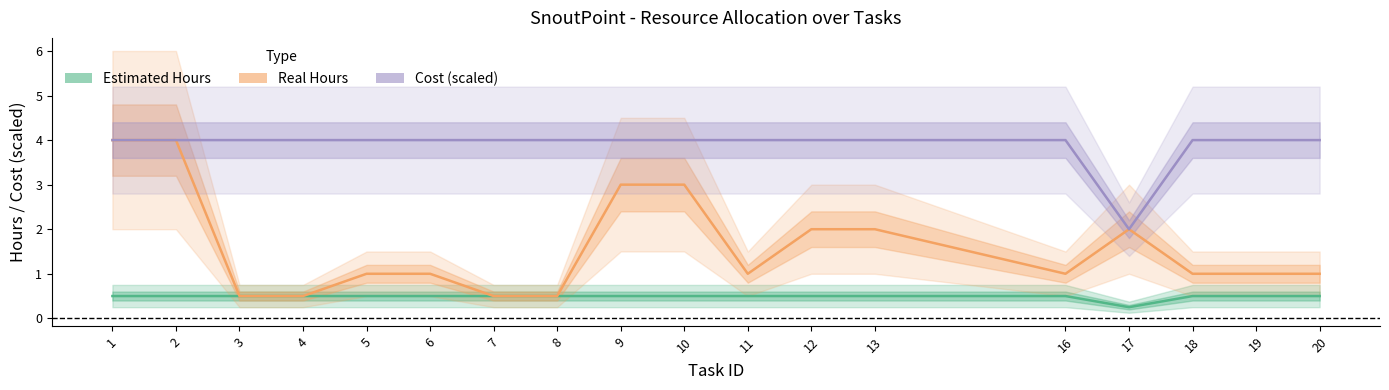

What is the sum of the Estimated Hours values at 6 and 16?

1.0